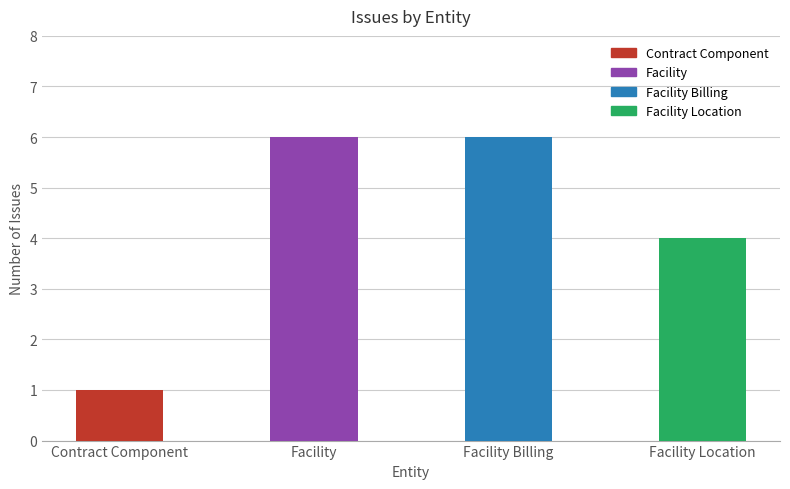

Reading left to right, transcribe all the data shown in this chart.

1	6	6	4